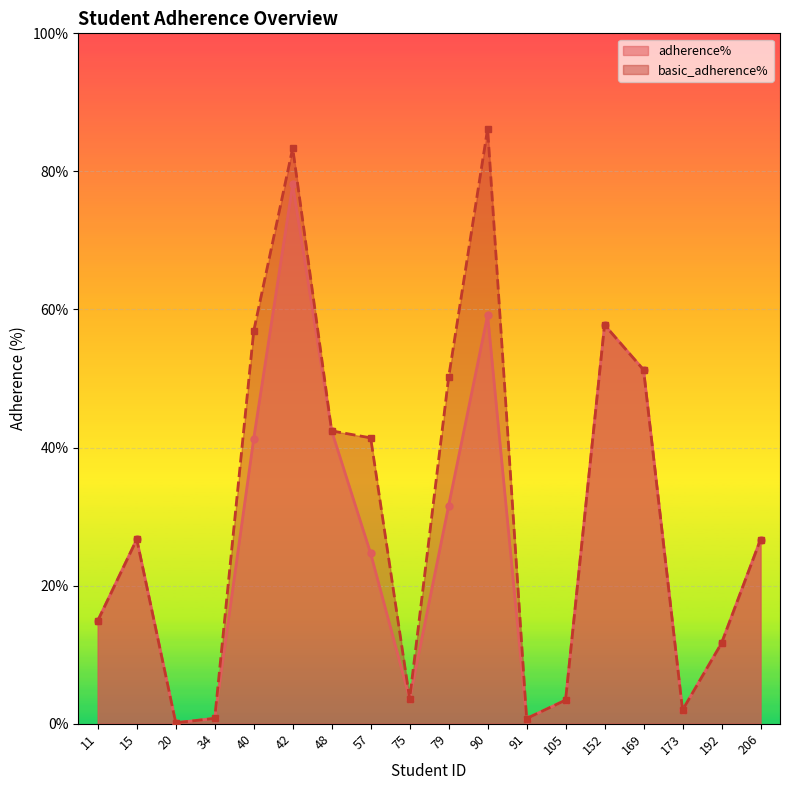

What is the difference between the basic_adherence% values at 169 and 91?

50.5